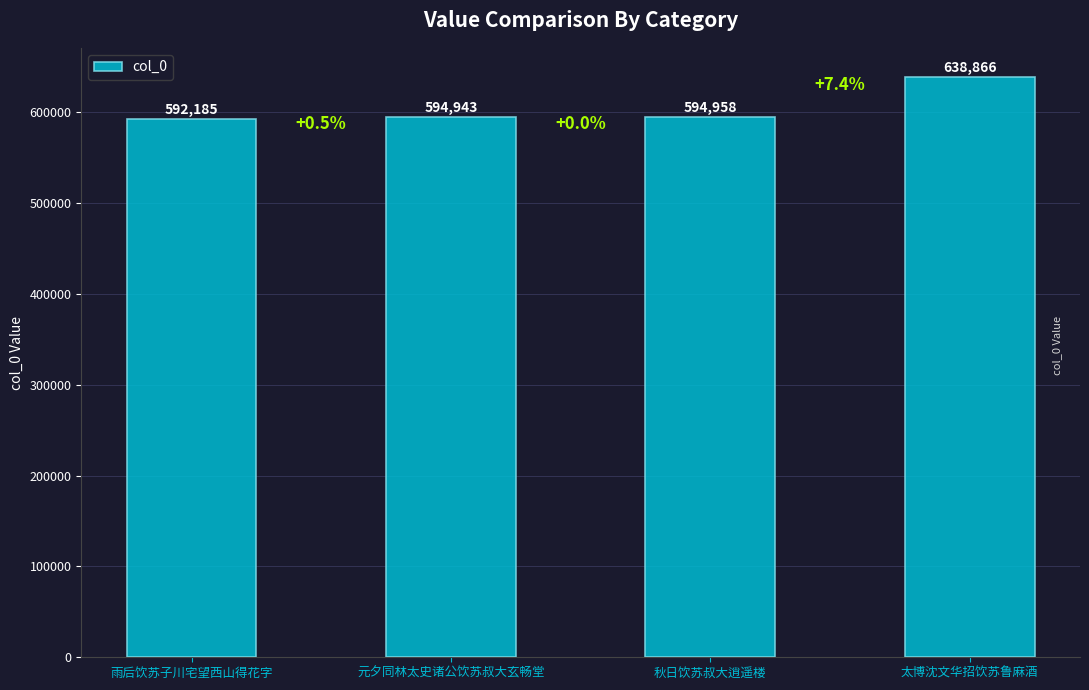

What is the average value?

605238